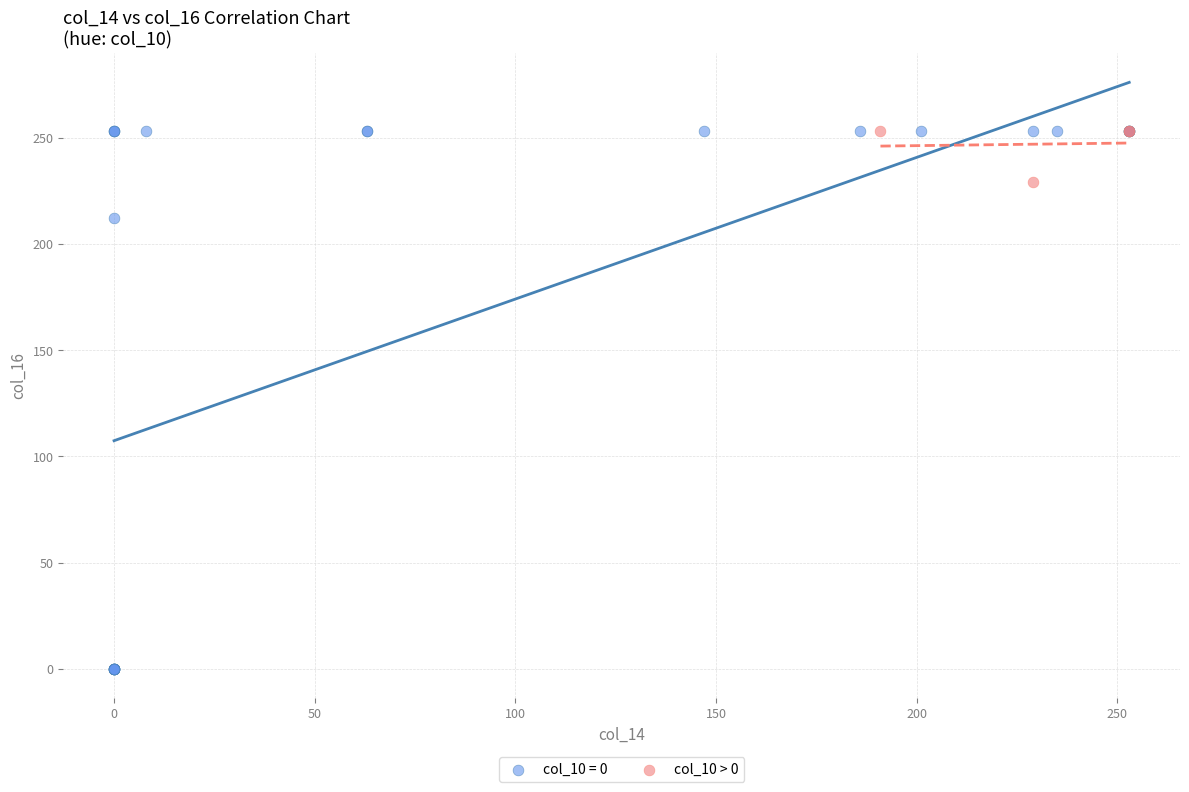

Which series reaches the minimum Y coordinate?

col_10 = 0